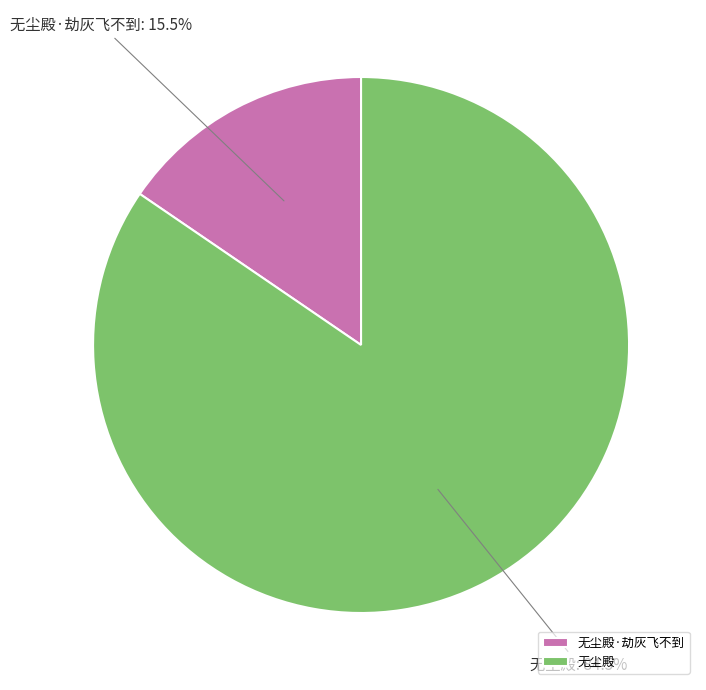

Is the sum of 无尘殿·劫灰飞不到 and 无尘殿 greater than half?

Yes